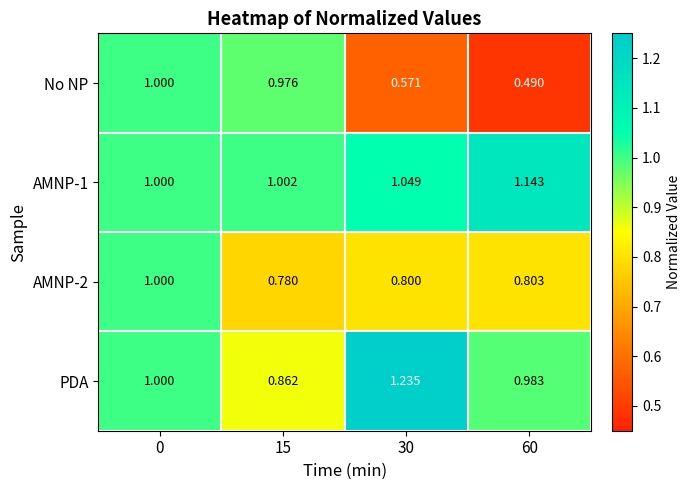

What is the total value across all series at 15?

3.6